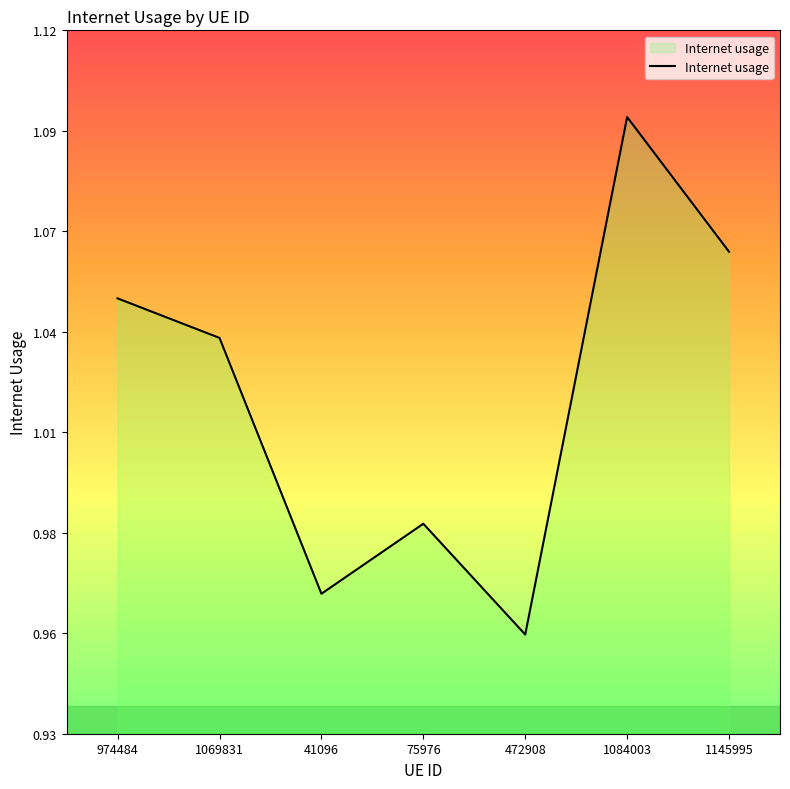

Rank the categories by value from highest to lowest.

1084003, 1145995, 974484, 1069831, 75976, 41096, 472908